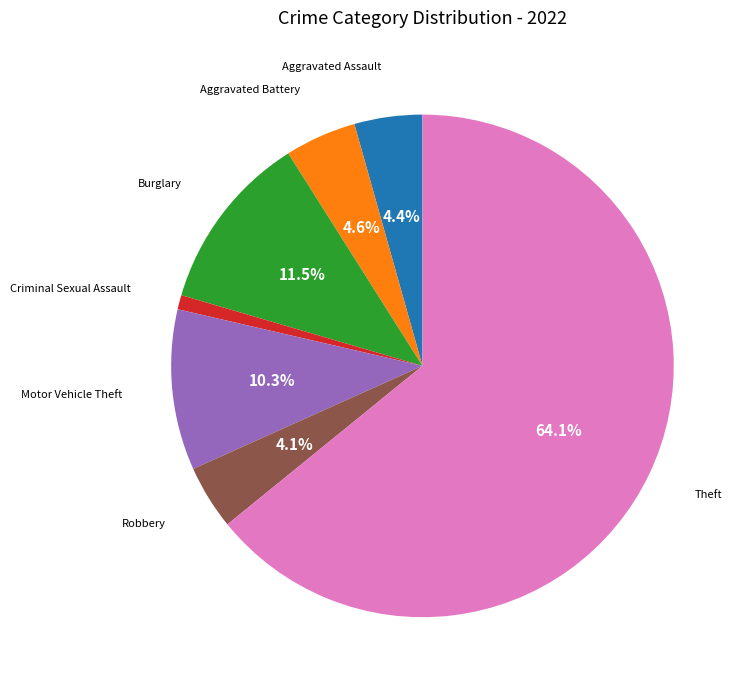

Does any single category account for the majority?

Yes